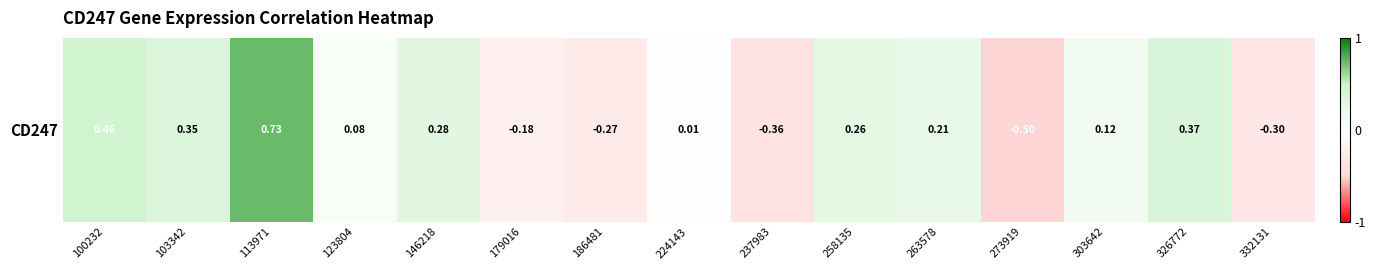

Reading left to right, list all the values displayed in this chart.

0.5	0.4	0.7	0.1	0.3	-0.2	-0.3	0.0	-0.4	0.3	0.2	-0.5	0.1	0.4	-0.3